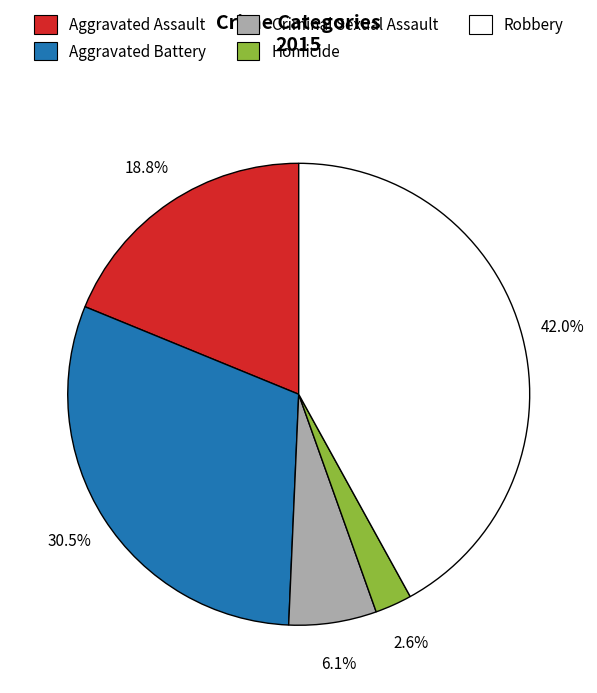

To the nearest percent, what is the difference between the Aggravated Assault and Robbery slice percentages?

23%